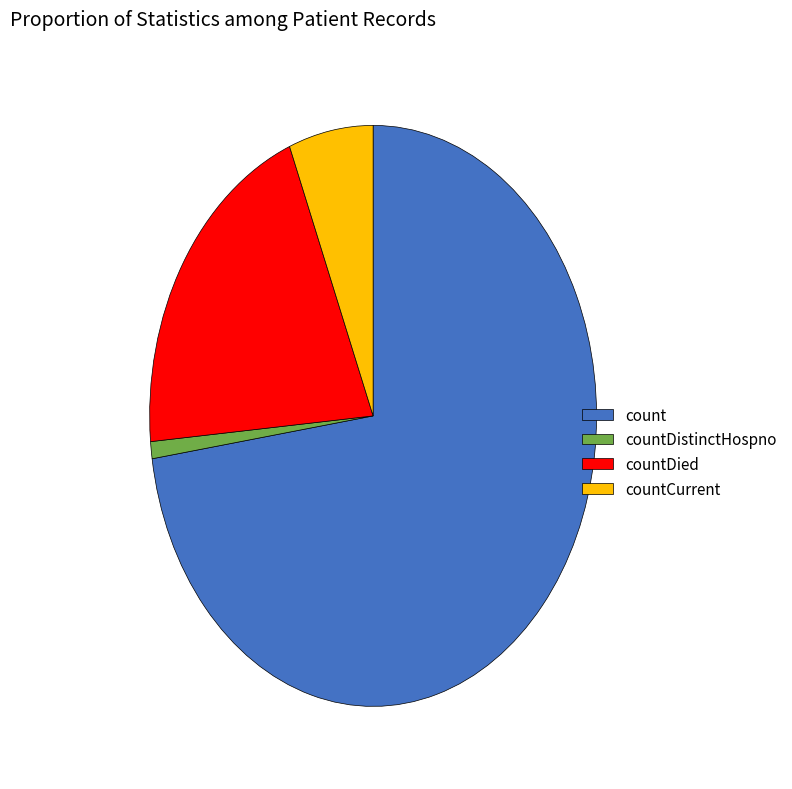

Does any single category account for the majority?

Yes